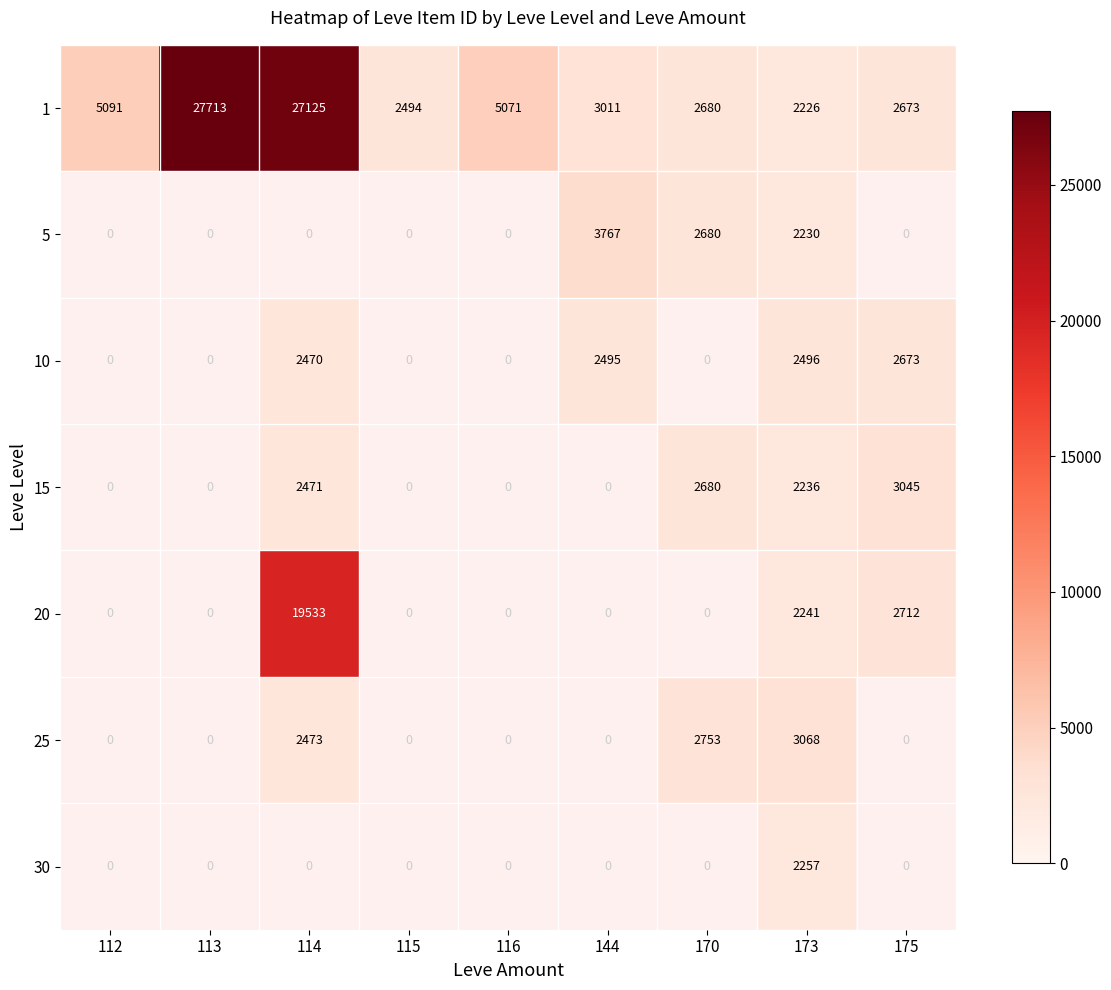

Is it true that 1 equals 857 at 115?

False